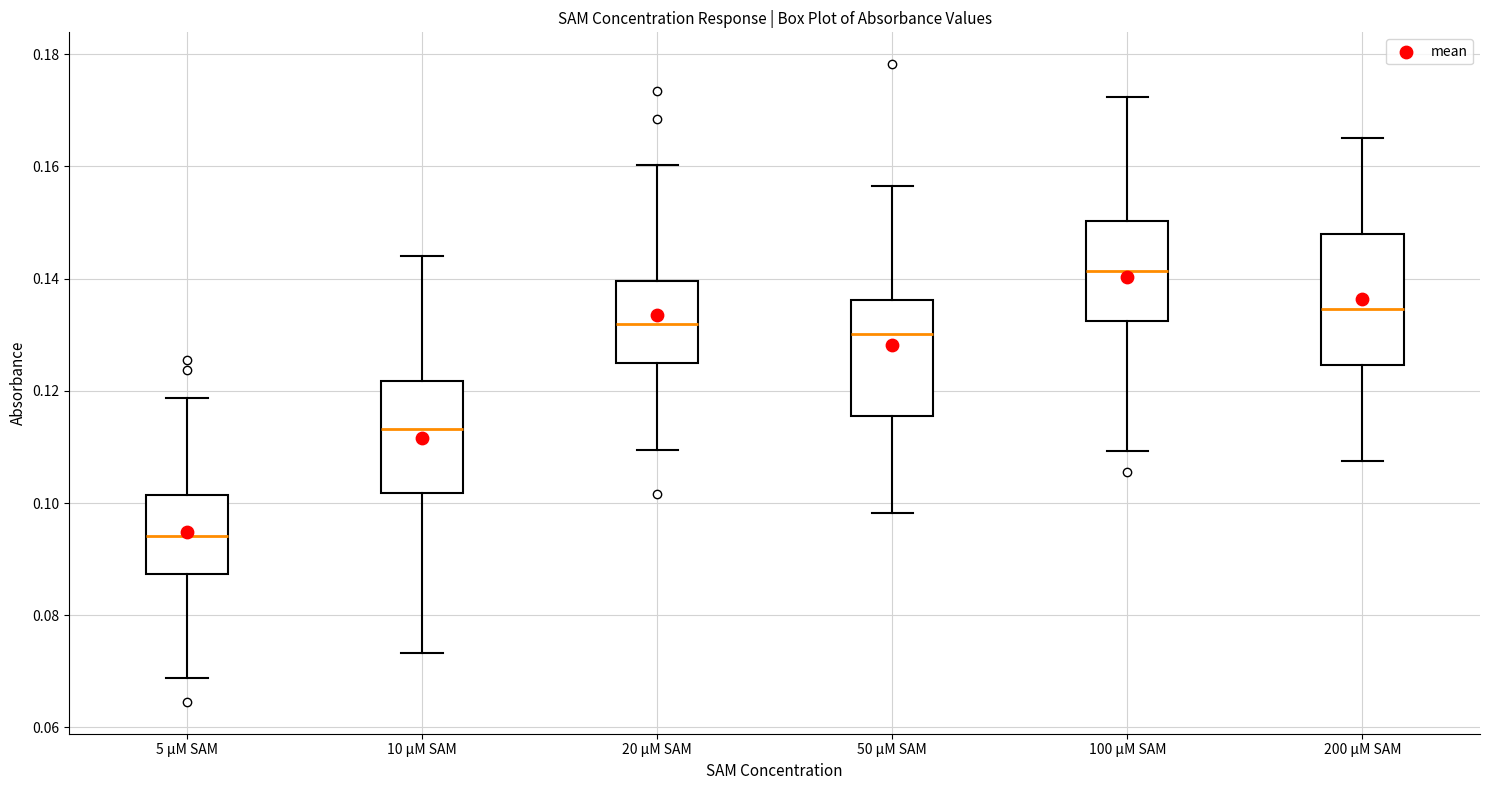

Which box has the highest median line?

100 μM SAM